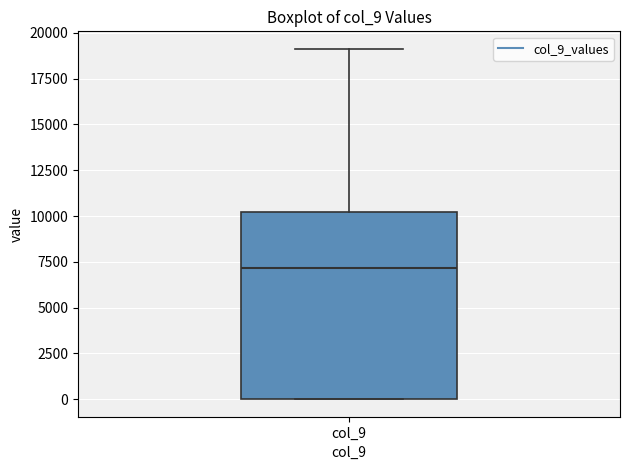

Read this box plot against the y-axis: the position of the median line, the range covered by the box, and the ends of both whiskers. The values are not printed on the chart, so give them approximately, as read against the axis.

median 7000, box 0 to 10000, whiskers 0 to 19000